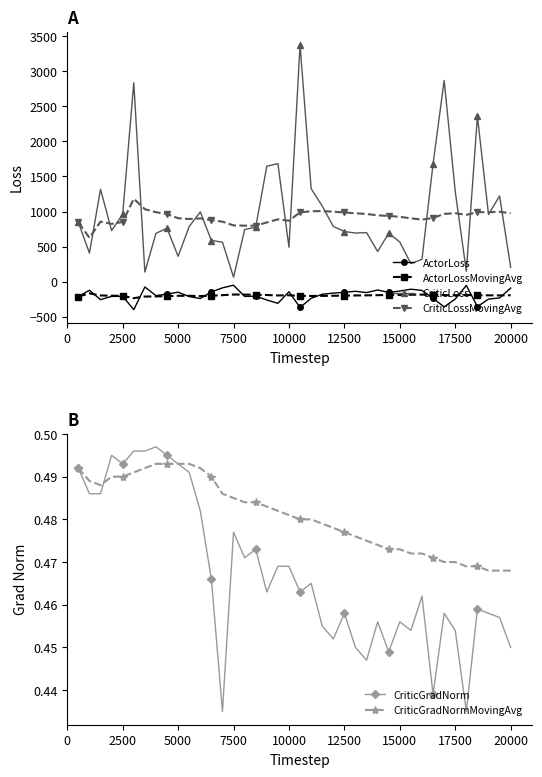

True or false: CriticLossMovingAvg and ActorLoss intersect in this chart.

False